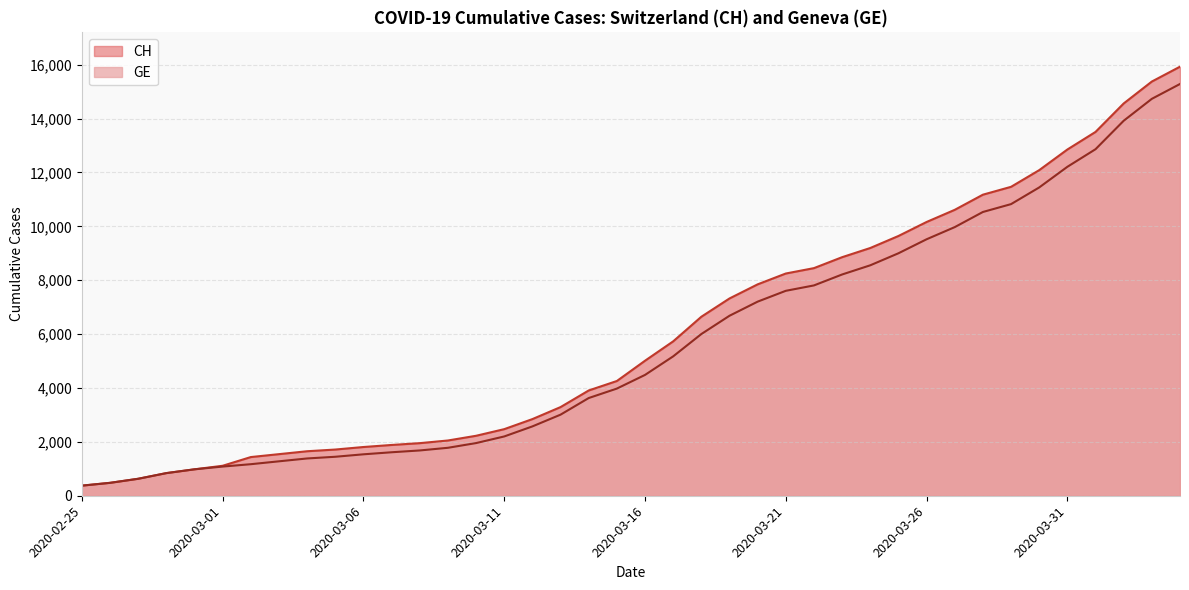

Count the number of data series in this chart.

2